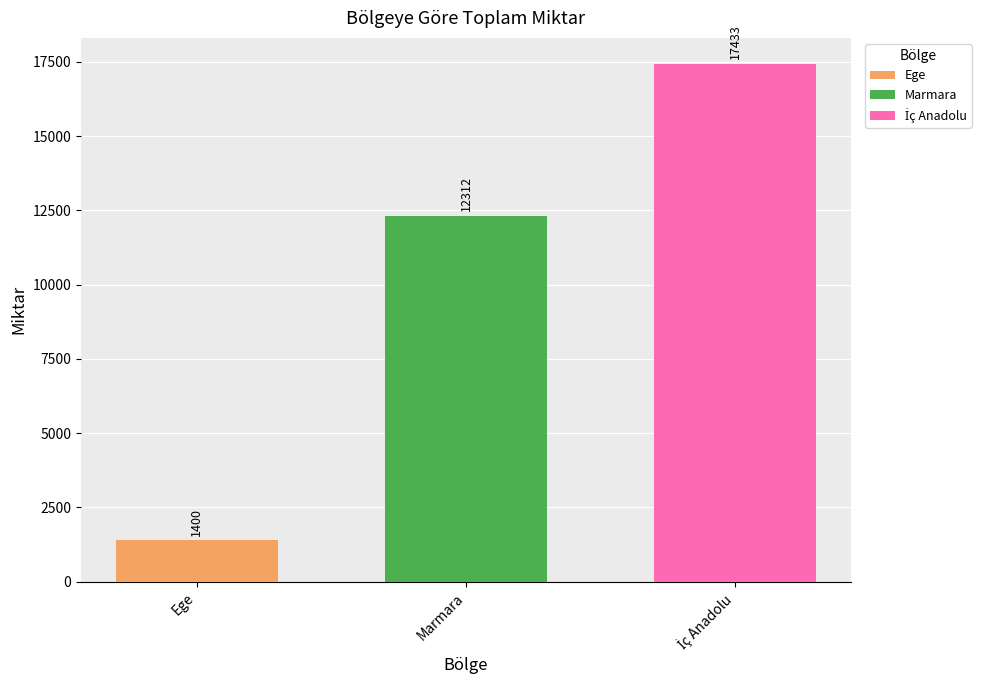

What is the minimum value shown in the chart?

1400